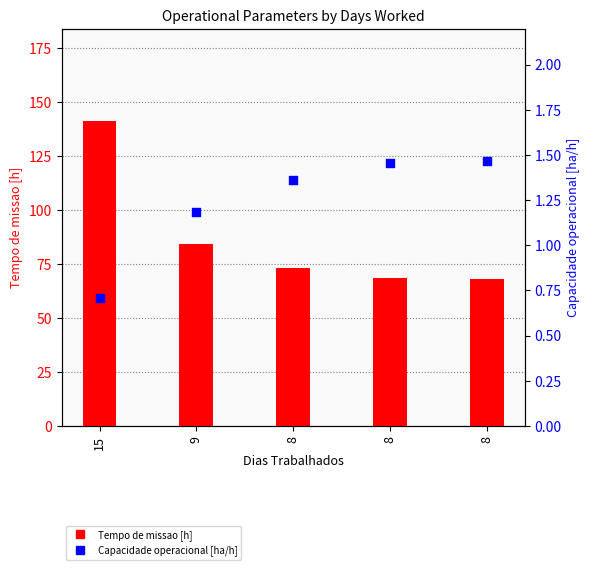

Which series has the largest total across all categories?

Tempo de missao [h]